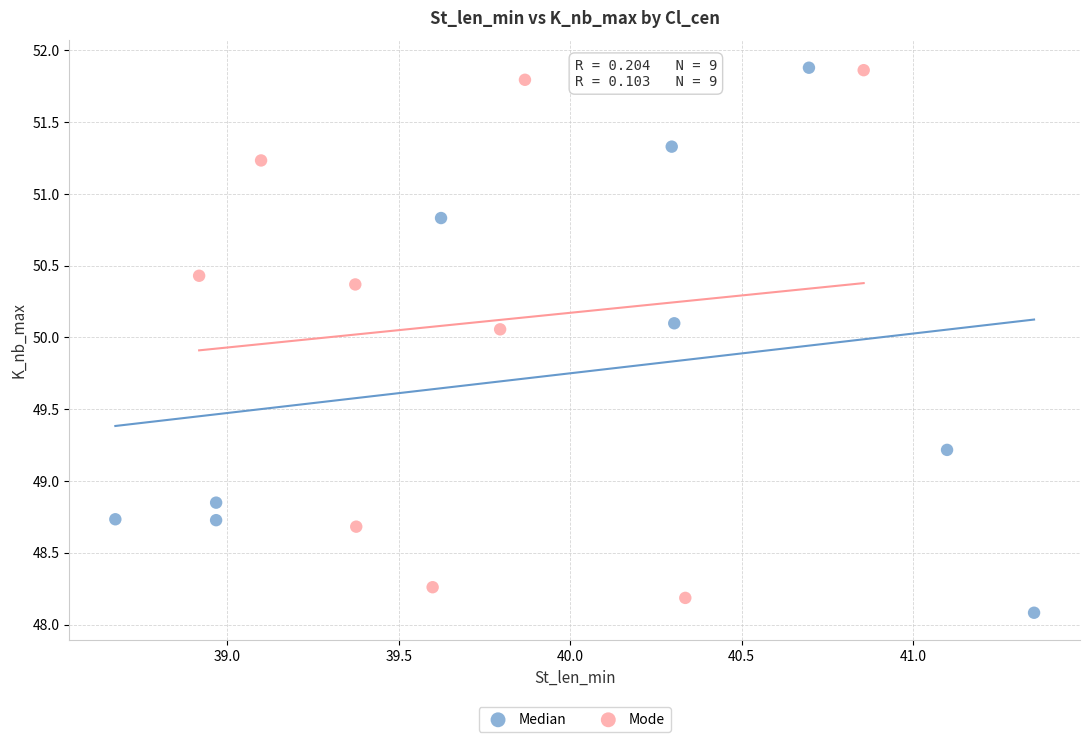

What are all the series names shown in the legend?

Median, Mode